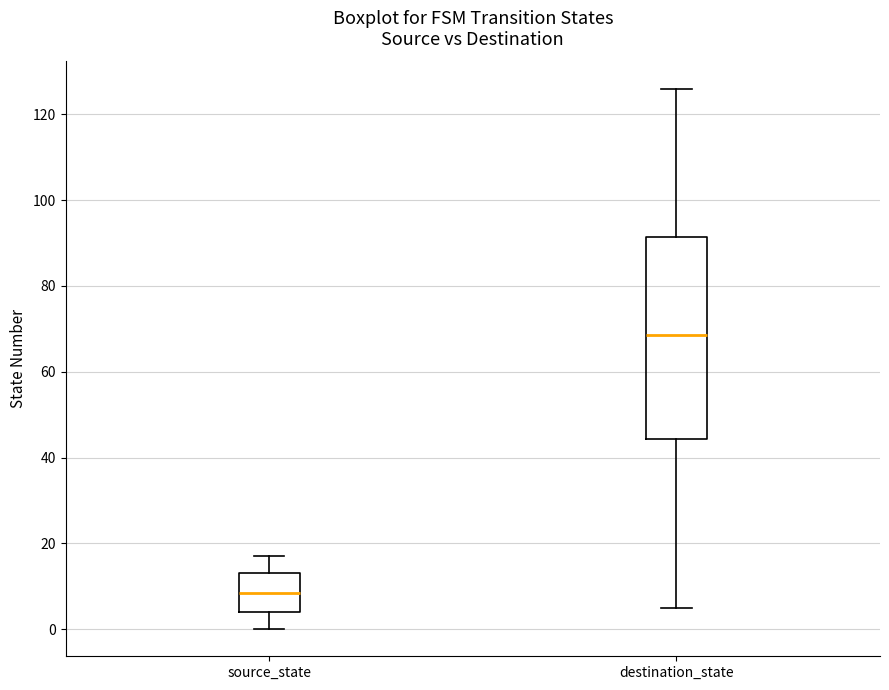

Reading left to right, read every box against the y-axis: the position of its median line, the range the box covers, and the ends of its whiskers. The values are not printed on the chart, so give them approximately, as read against the axis.

source_state: median 8, box 4 to 14, whiskers 0 to 18
destination_state: median 68, box 44 to 92, whiskers 6 to 126